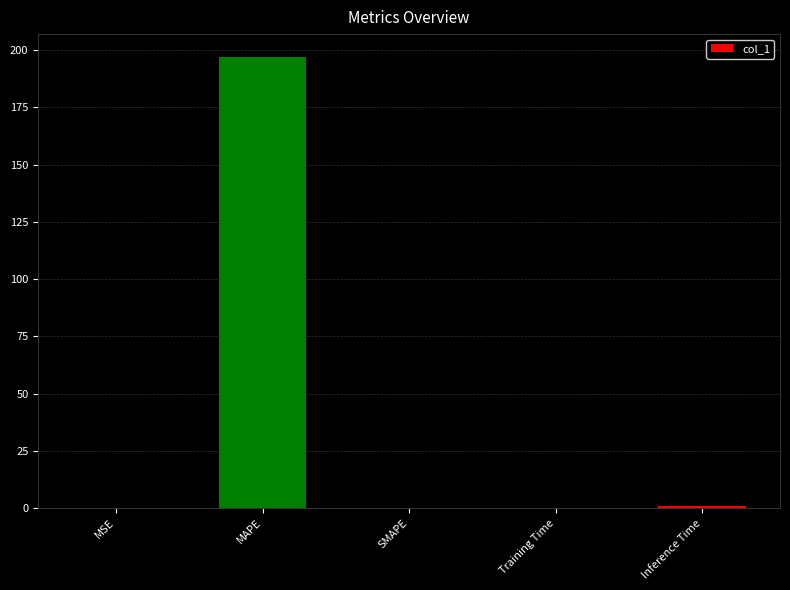

Between Inference Time and MAPE, which is larger?

MAPE